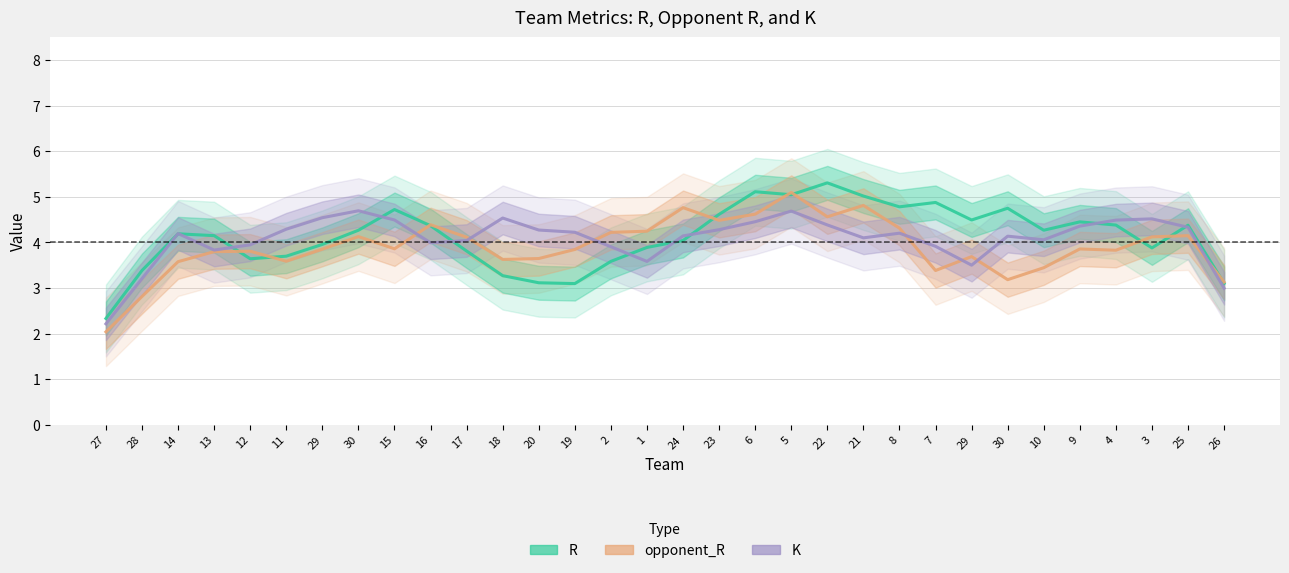

What are all the series names shown in the legend?

R, opponent_R, K